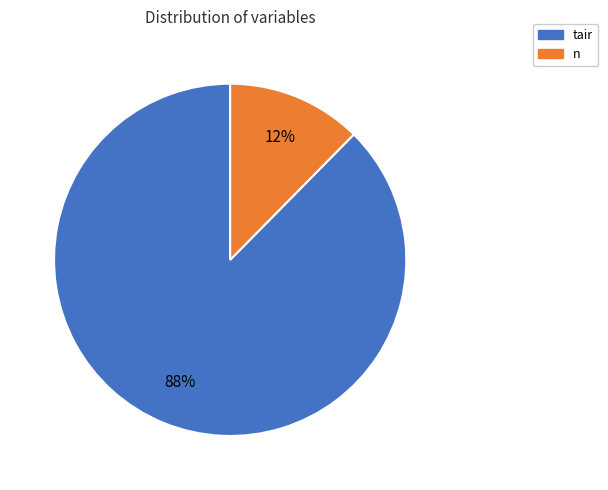

Is there any slice that represents more than half of the pie?

Yes